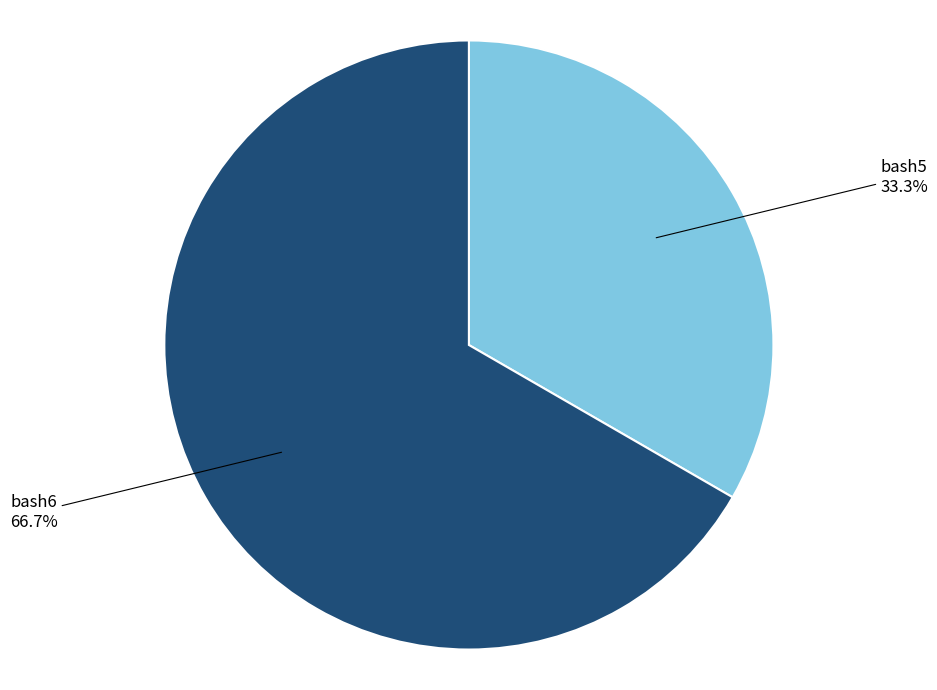

Which has a higher value, bash5 or bash6?

bash6